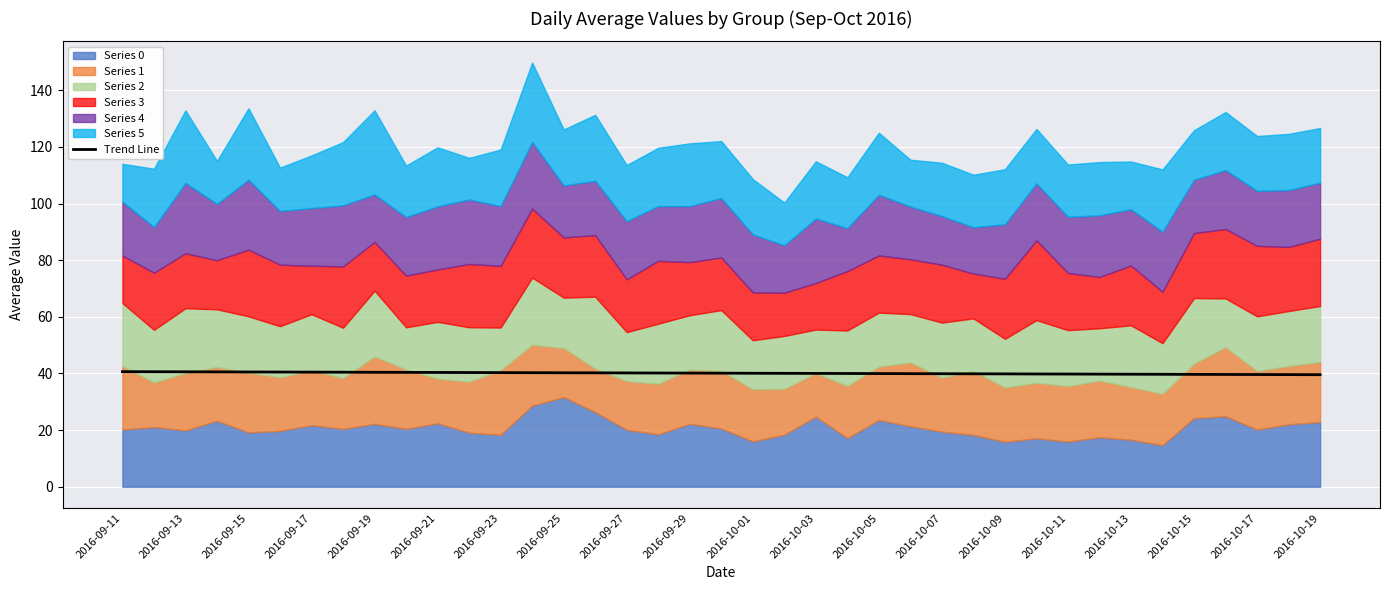

The value of Trend Line at 2016-09-15 is 27.4. True or false?

False